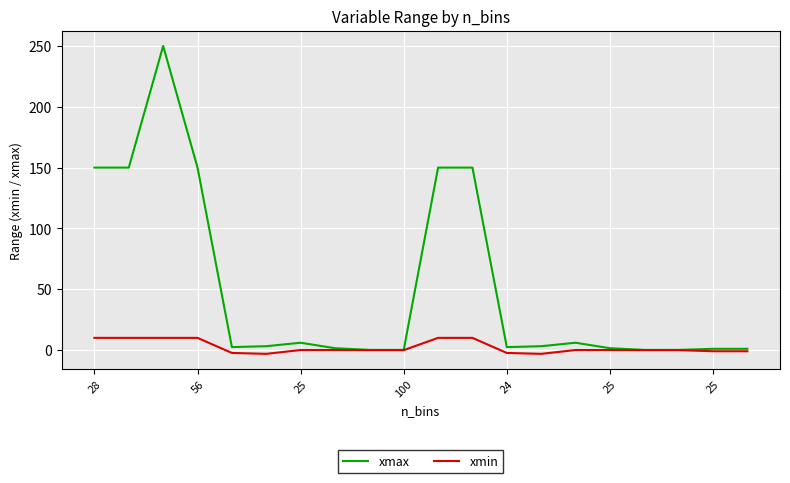

List the series in order of their overall mean, highest first.

xmax, xmin